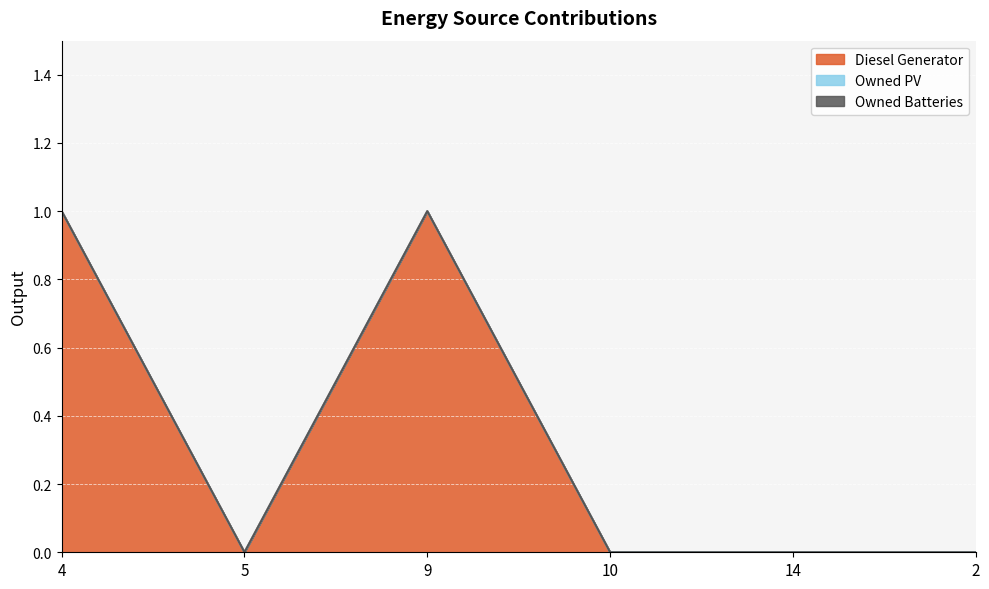

True or false: Diesel Generator and Owned PV cross at least once.

False